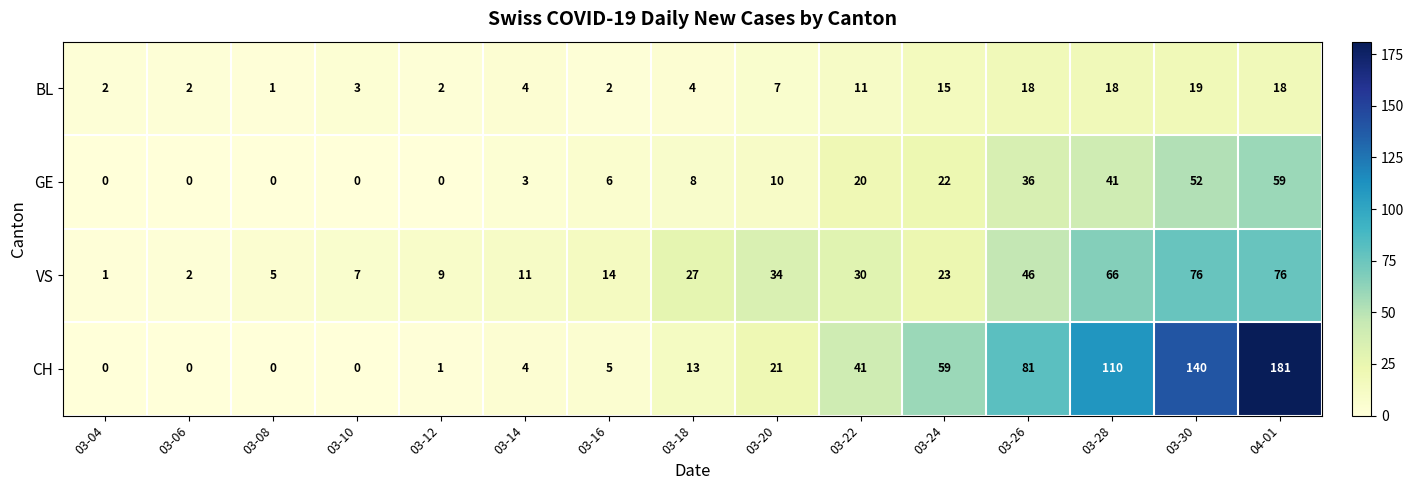

What is the difference between the maximum and minimum values in the BL series?

18